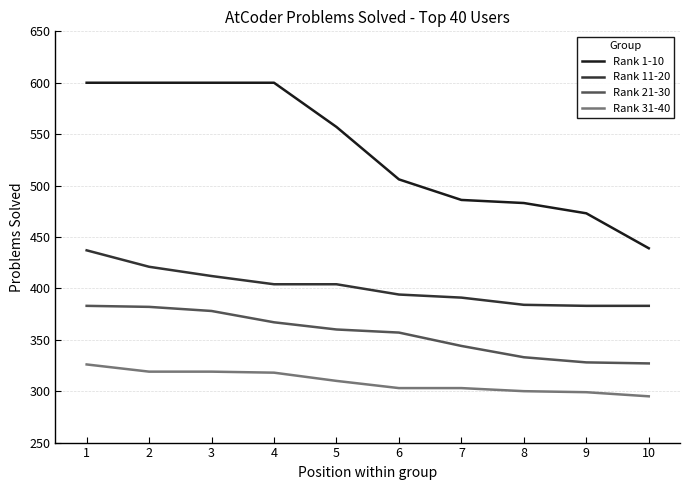

What is the lowest value of the Rank 31-40 series?

295